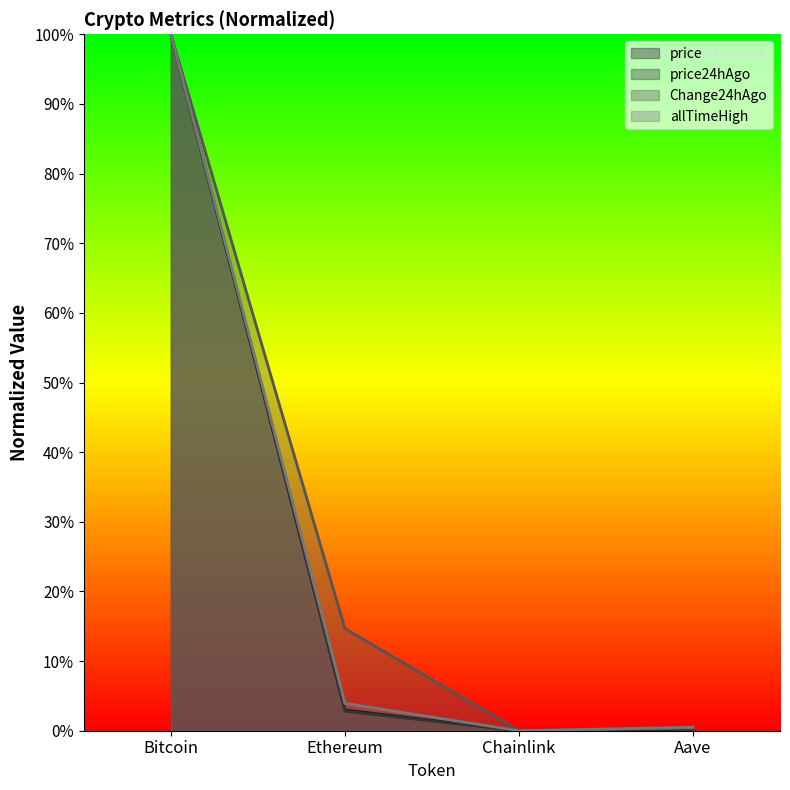

Which category has the highest value across all series?

Bitcoin